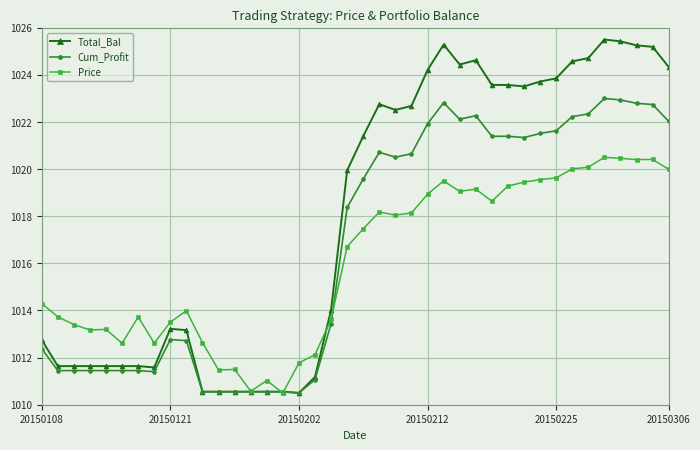

What is the minimum value shown in the chart?

1010.5